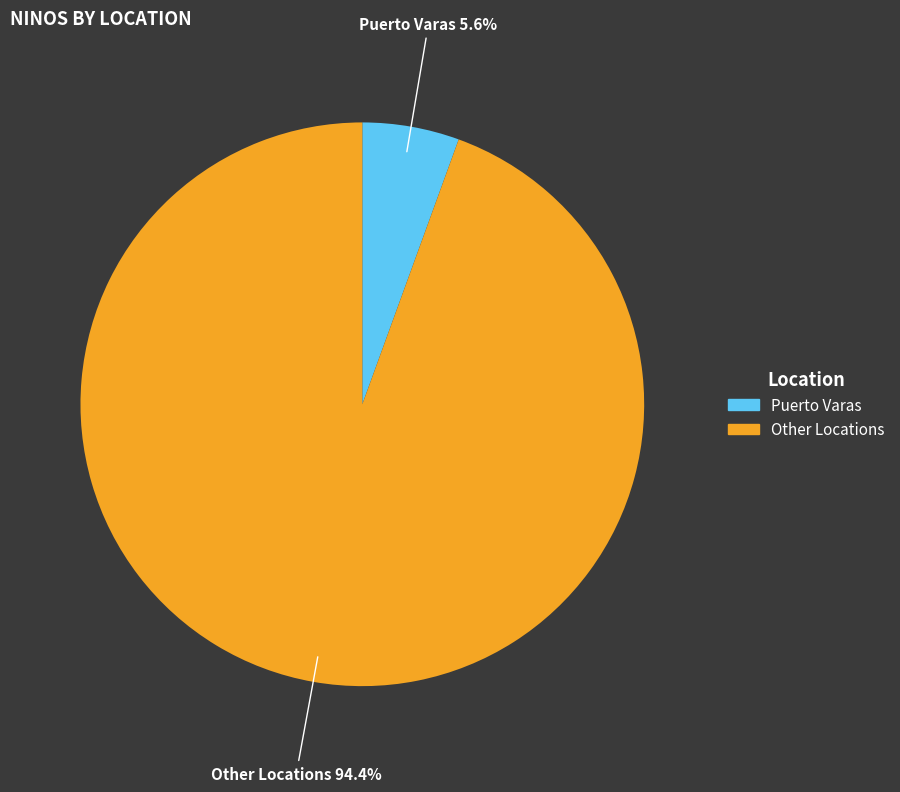

Does any single category account for the majority?

Yes